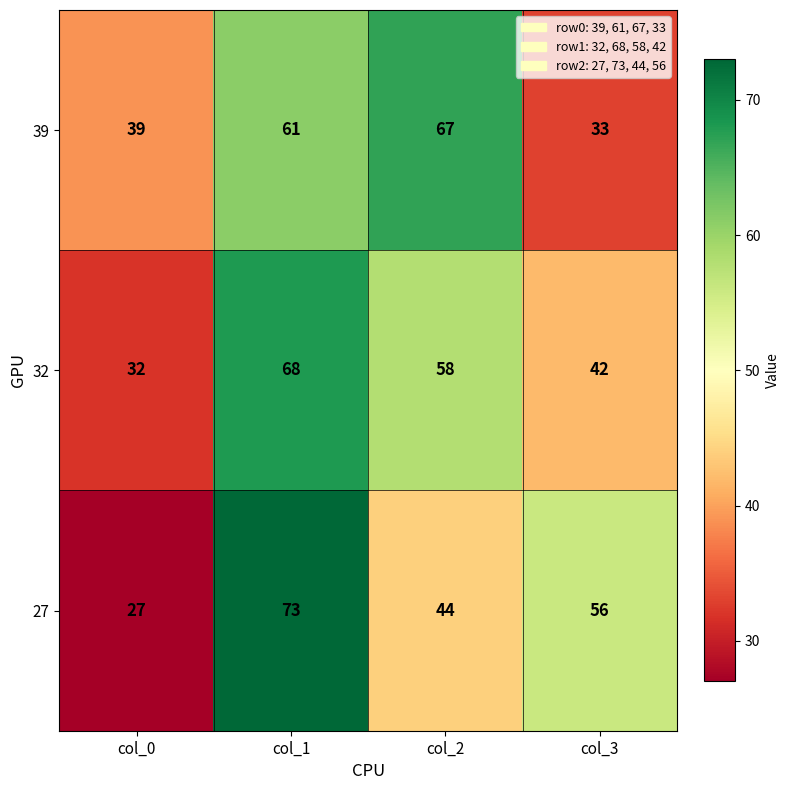

Which series changed the most between col_2 and col_3?

39